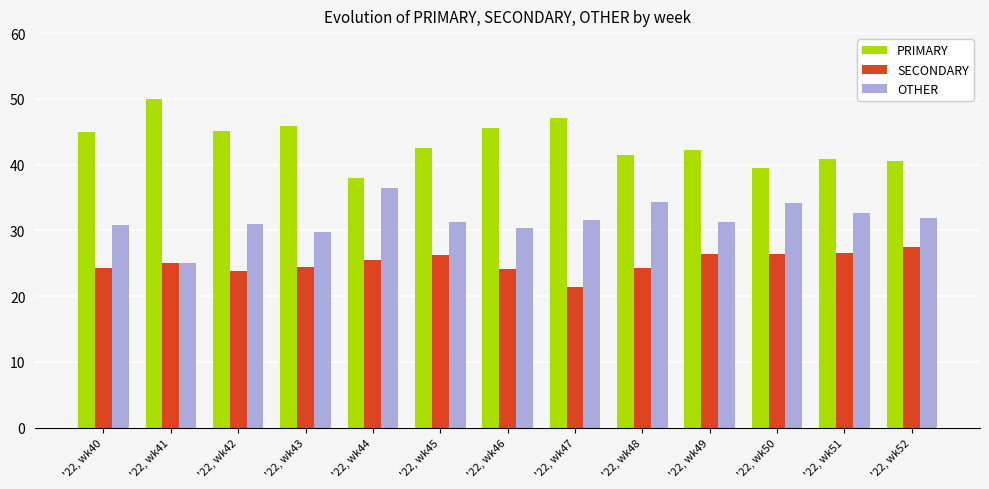

At how many categories does at least one series exceed 29?

13